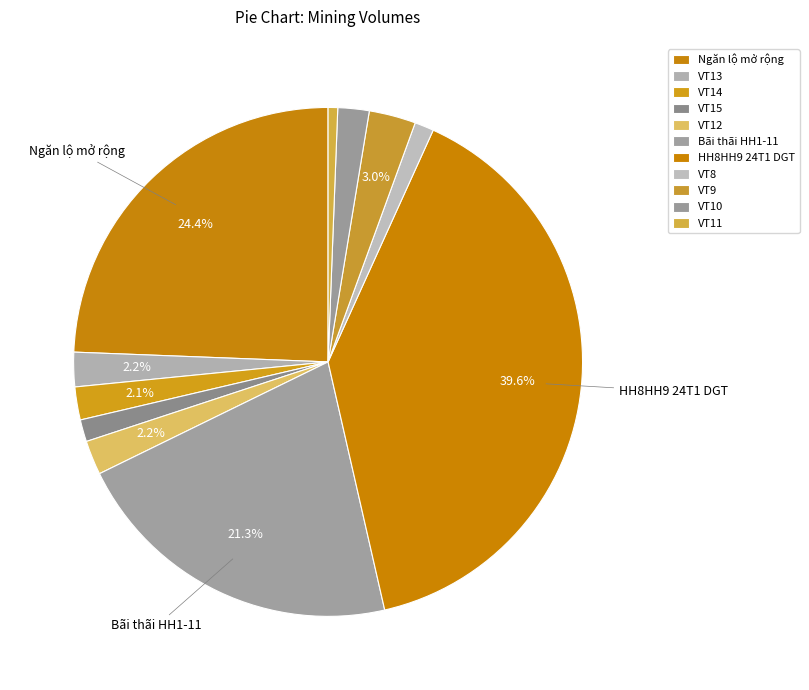

To the nearest percent, what percentage of the pie is VT12?

2%